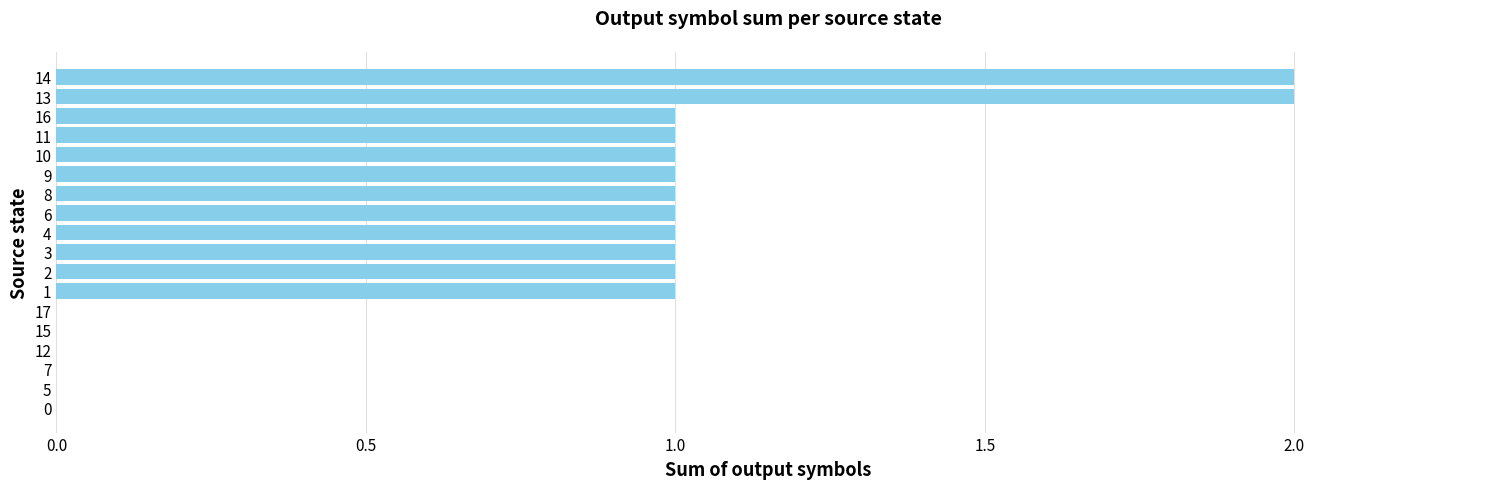

True or false: the data shows 1 at 0.

False